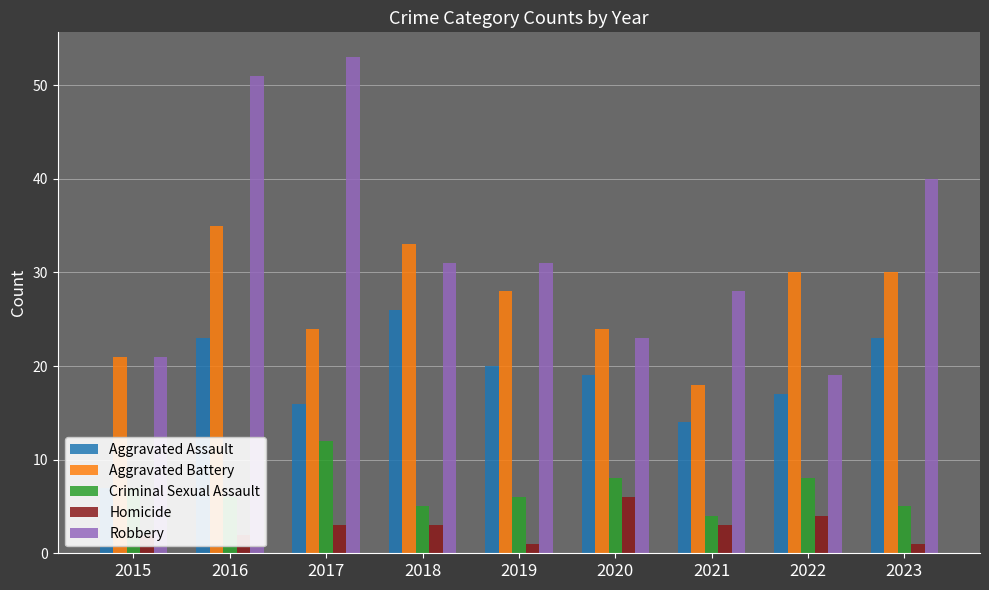

Which series has the largest range (max minus min)?

Robbery